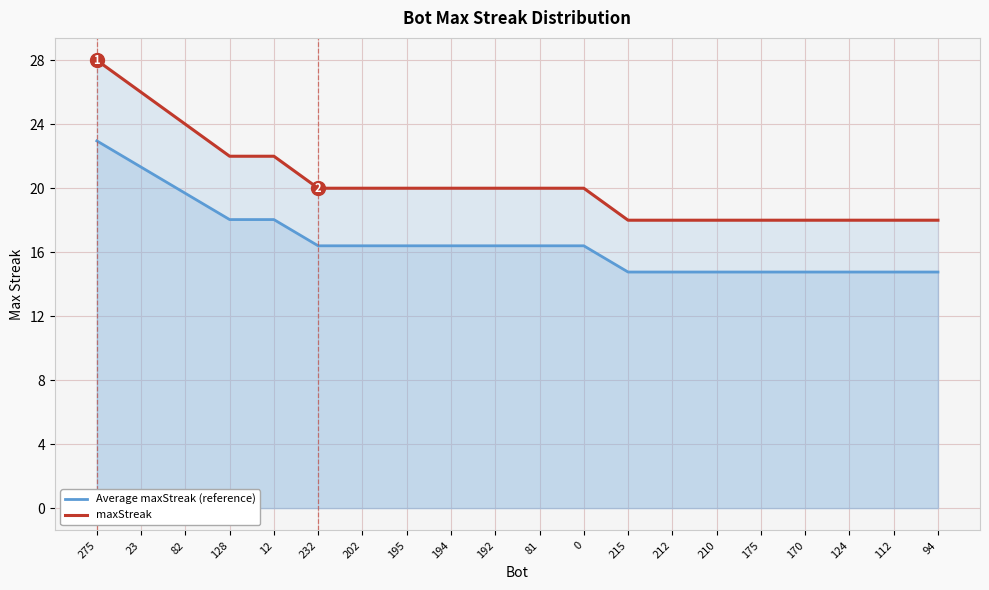

True or false: maxStreak and Average maxStreak (reference) intersect in this chart.

False